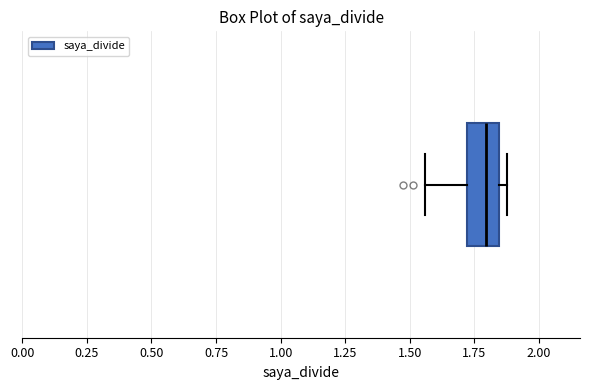

Where does the median line of the box sit on the x-axis? The values are not printed on the chart, so give them approximately, as read against the axis.

1.80